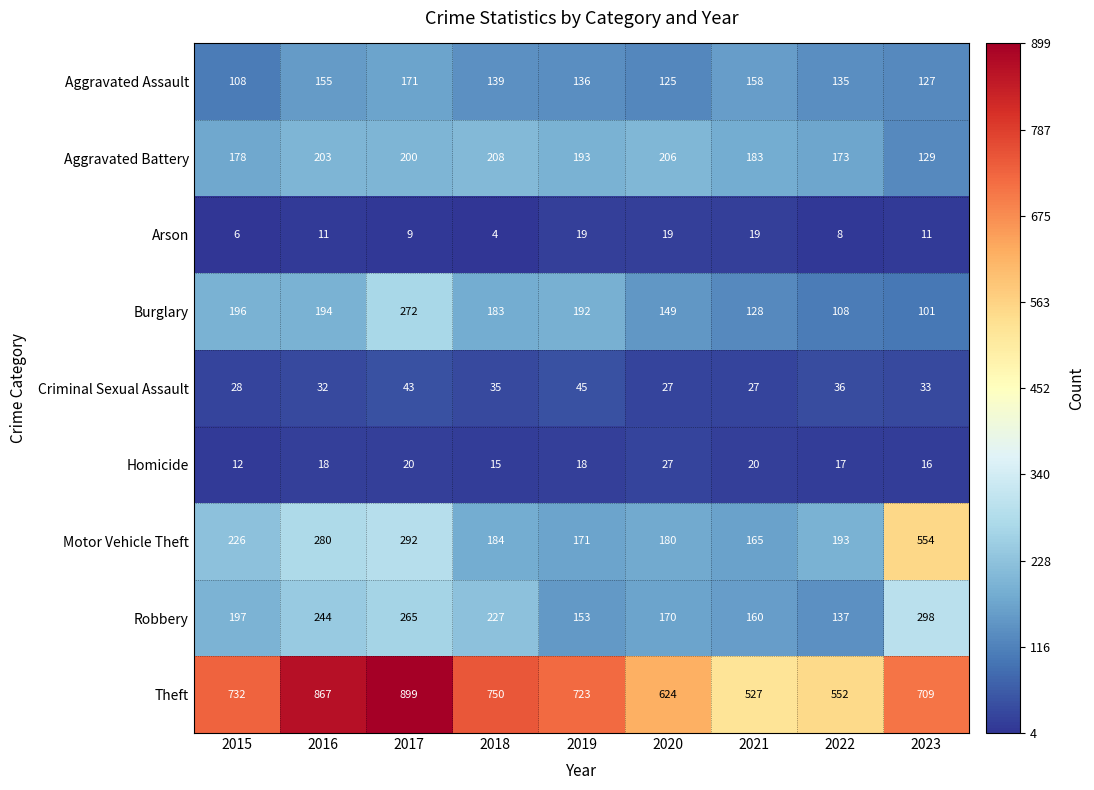

Which series changed the most between 2017 and 2019?

Theft